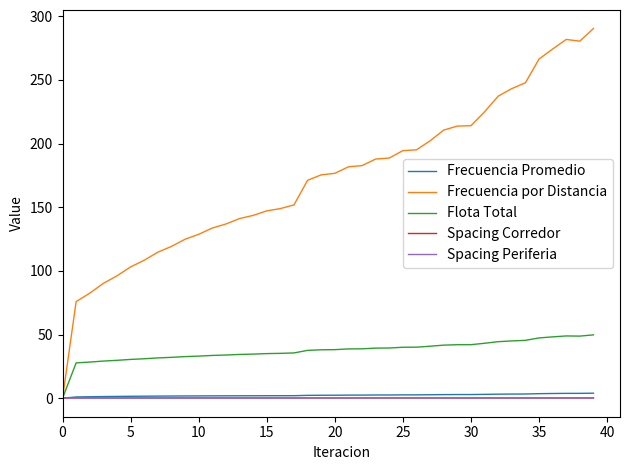

Which series has the largest total across all categories?

Frecuencia por Distancia